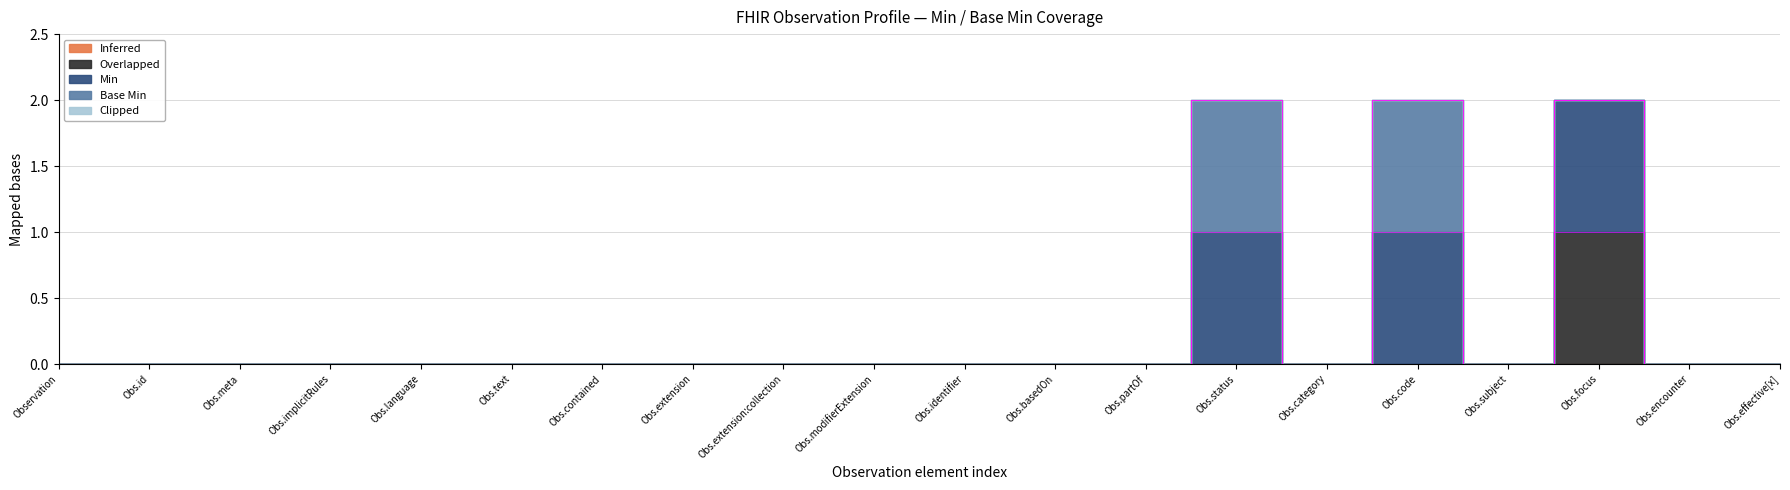

True or false: Min and Overlapped intersect in this chart.

False